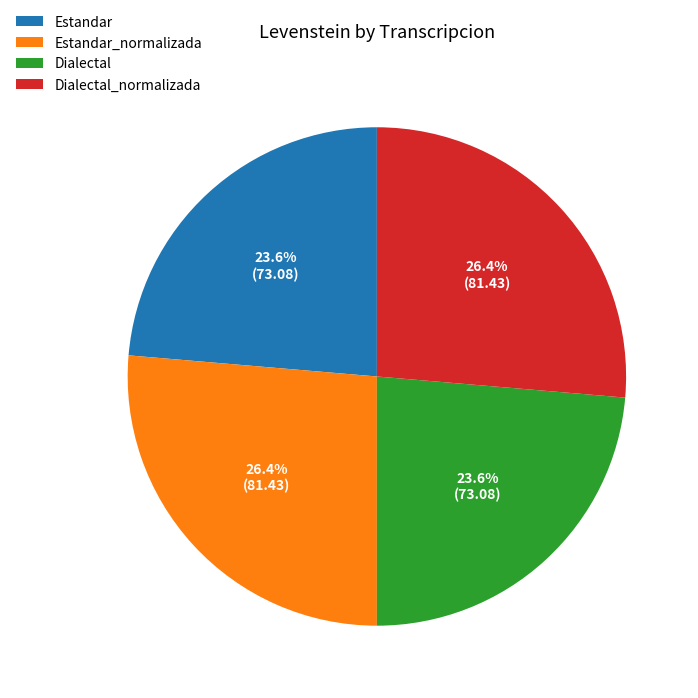

Does any single category account for the majority?

No